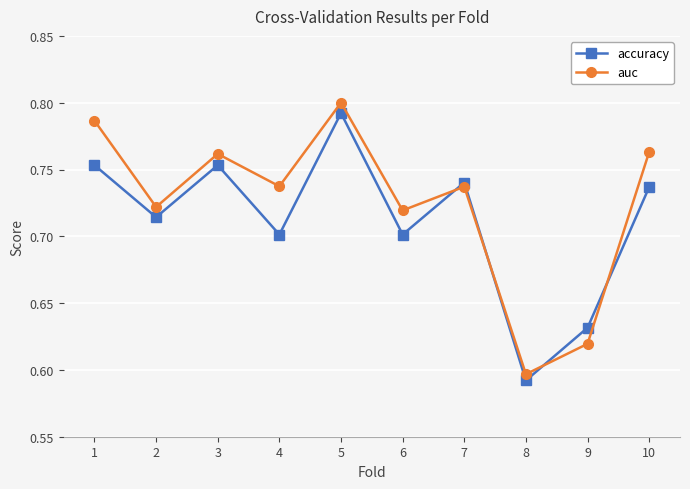

Where do accuracy and auc first cross each other?

6 and 7